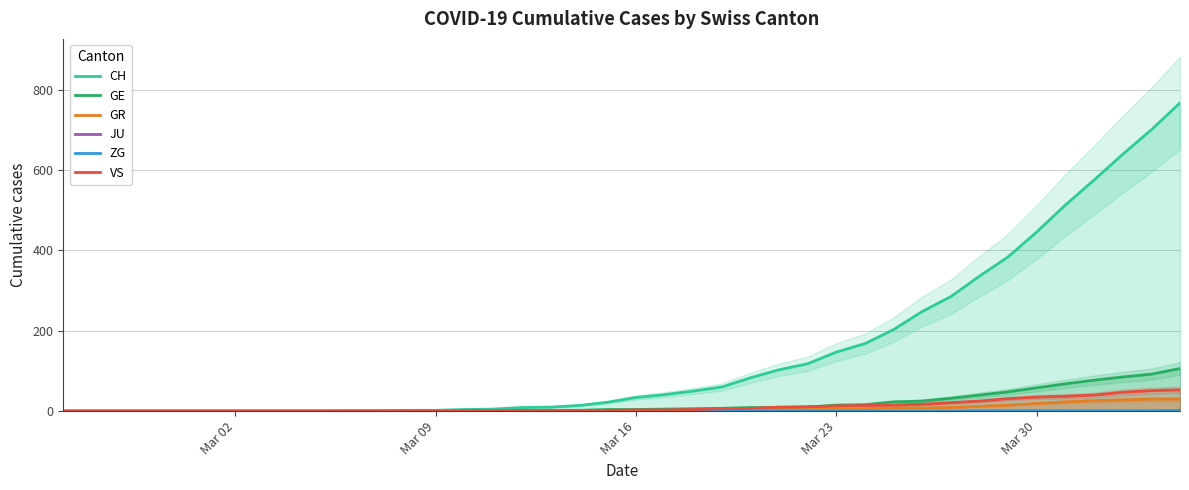

Reading right to left, what are all the values shown in this chart?

CH: 767	700	639	575	513	446	384	336	285	248	203	168	147	118	103	83	60	50	41	34	22	14	10	9	5	4	2	2	1	1	0	0	0	0	0	0	0	0	0	0
GE: 106	92	85	77	68	58	48	40	32	25	23	16	15	10	9	9	7	6	5	4	4	2	2	2	1	1	0	0	0	0	0	0	0	0	0	0	0	0	0	0
GR: 30	30	28	26	23	19	15	12	9	8	8	6	5	4	4	3	2	1	1	1	0	0	0	0	0	0	0	0	0	0	0	0	0	0	0	0	0	0	0	0
JU: 0	0	0	0	0	0	0	0	0	0	0	0	0	0	0	0	0	0	0	0	0	0	0	0	0	0	0	0	0	0	0	0	0	0	0	0	0	0	0	0
ZG: 2	1	1	1	1	1	1	1	0	0	0	0	0	0	0	0	0	0	0	0	0	0	0	0	0	0	0	0	0	0	0	0	0	0	0	0	0	0	0	0
VS: 53	51	47	40	37	35	31	25	21	17	15	14	13	11	10	7	6	4	3	3	2	1	1	0	0	0	0	0	0	0	0	0	0	0	0	0	0	0	0	0